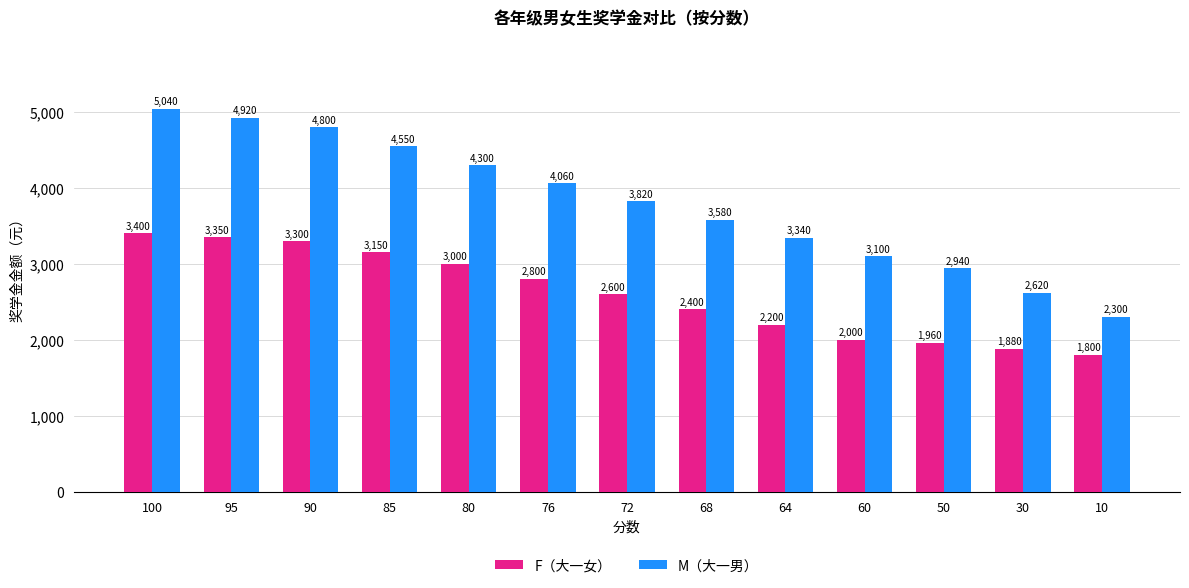

What is the average value of the M（大一男） series?

3798